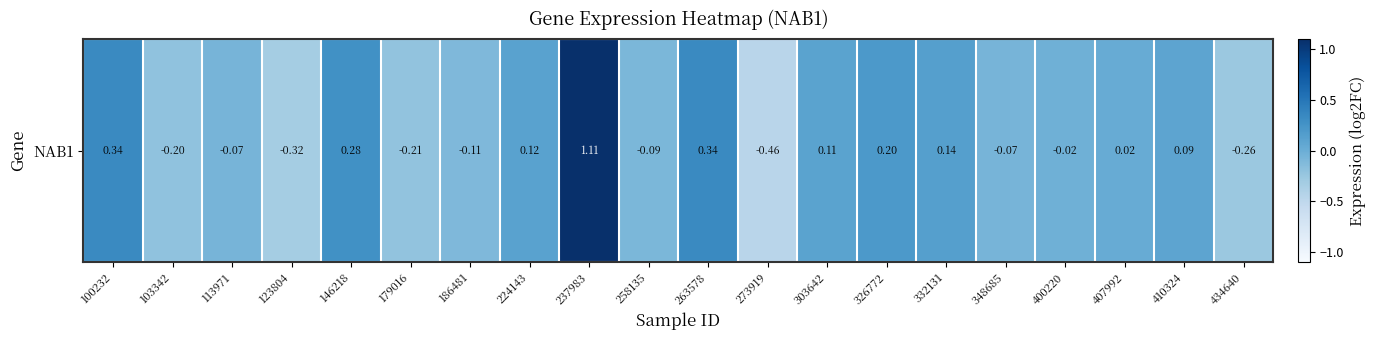

How many values are below zero?

10